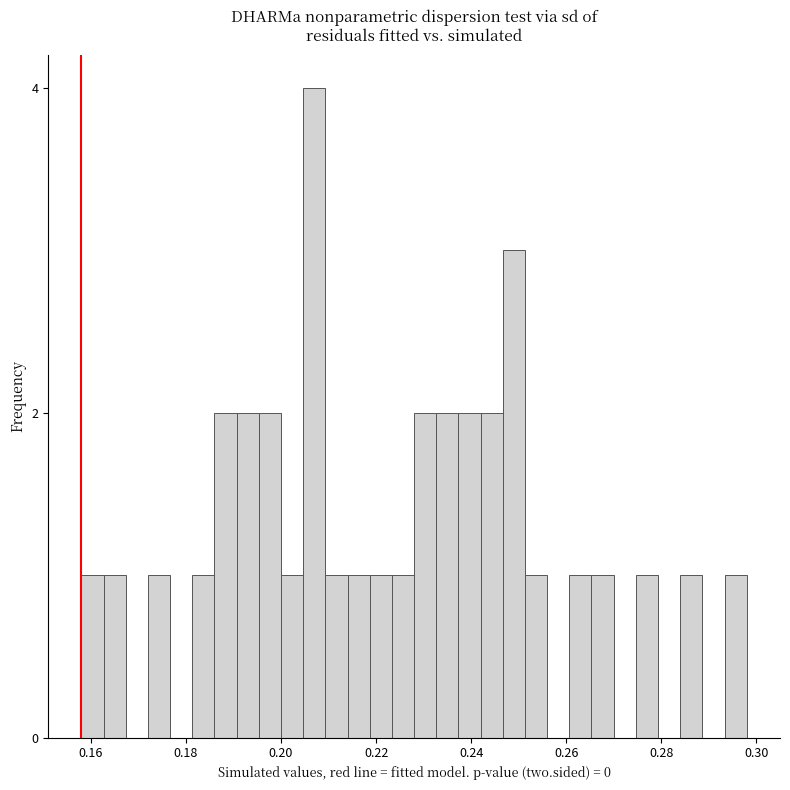

Read against the x-axis, roughly where is the centre of the tallest bar?

0.208